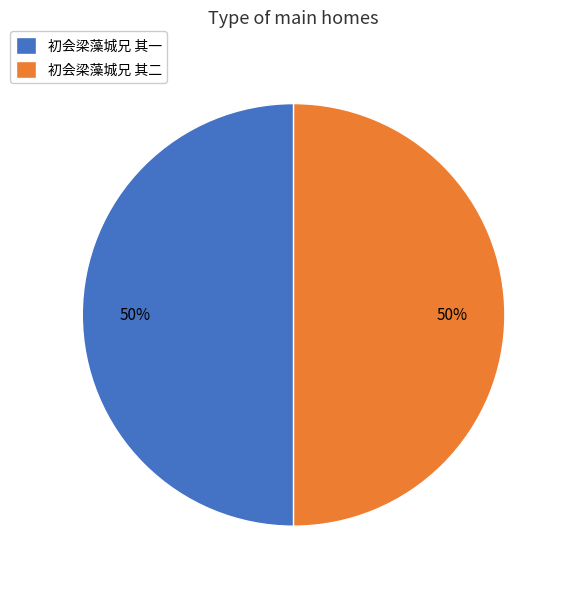

To the nearest percent, what is the average slice percentage?

50%